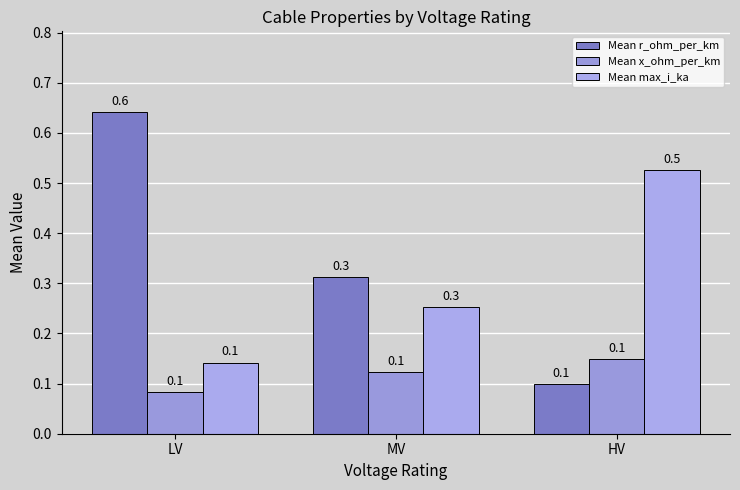

Reading right to left, what are all the values shown in this chart?

Mean r_ohm_per_km: HV=0.1	MV=0.3	LV=0.6
Mean x_ohm_per_km: HV=0.1	MV=0.1	LV=0.1
Mean max_i_ka: HV=0.5	MV=0.3	LV=0.1